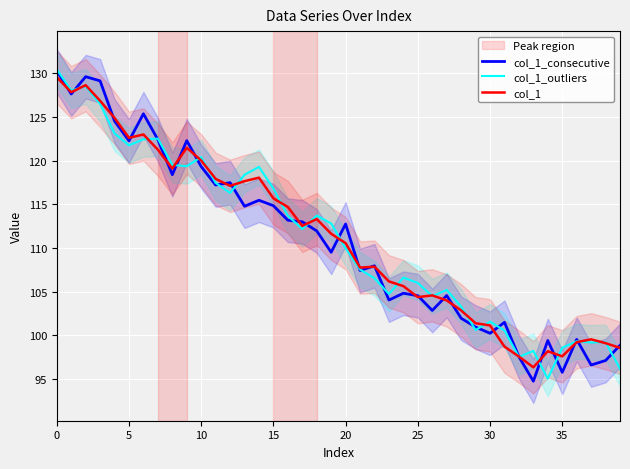

List the series in order of their peak value, lowest first.

col_1, col_1_consecutive, col_1_outliers